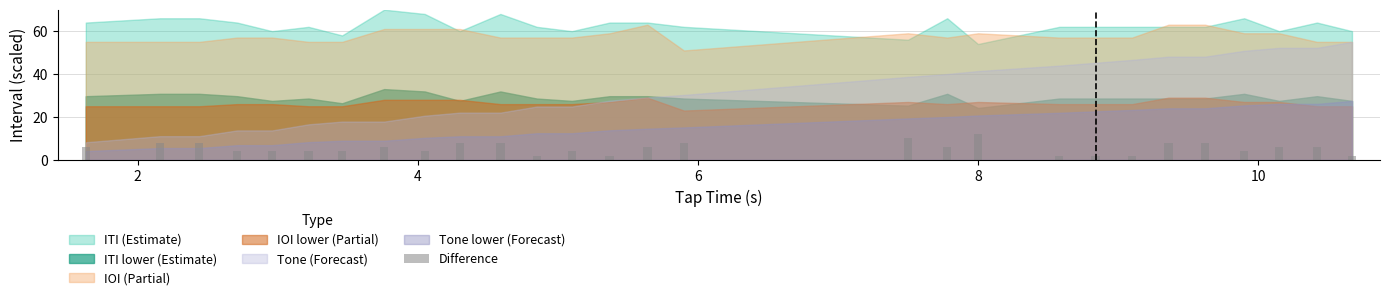

What is the average value?

5.5